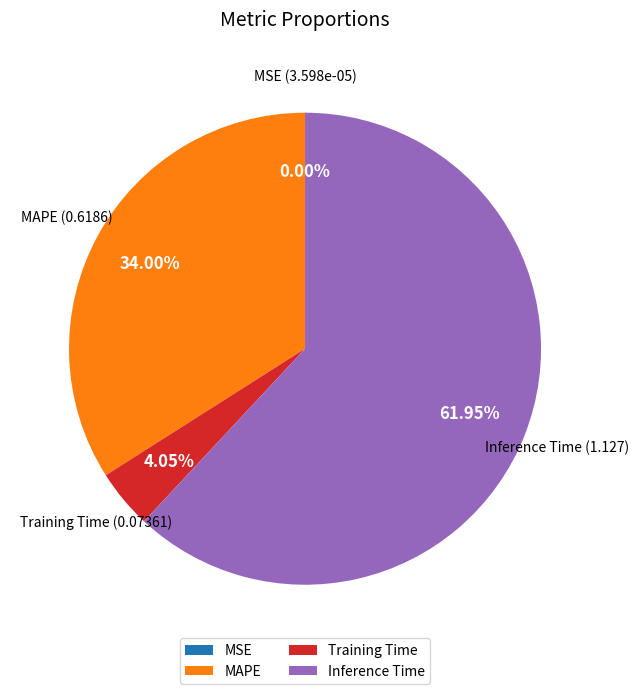

Is there a majority slice in this chart?

Yes